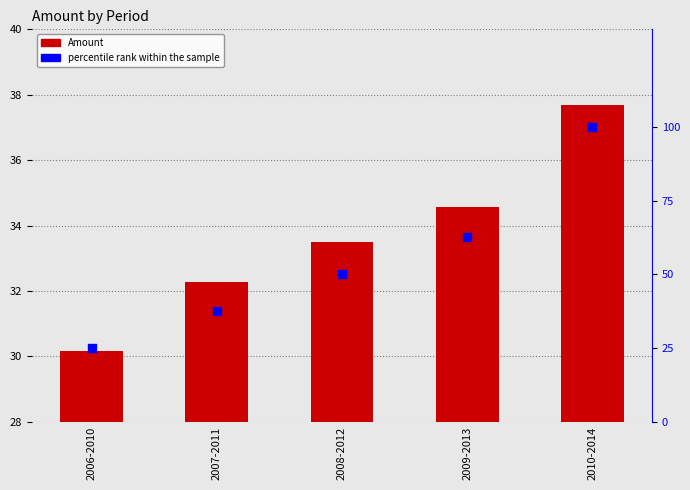

At which category is the sum across all series the highest?

2010-2014